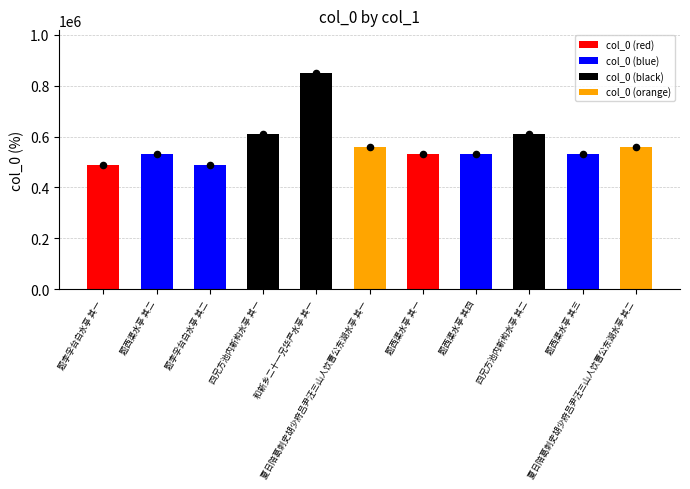

What is the ratio of the value at 夏日陪葛刺史胡少府吕尹汪三山人饮曹公东湖水亭 其二 to the value at 题西渠水亭 其三?

1.0